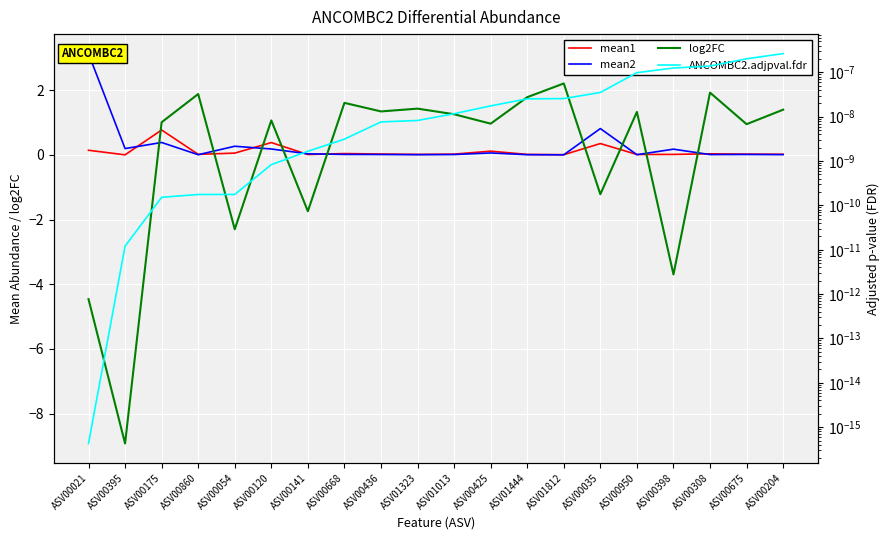

What is the maximum value shown in the chart?

3.1